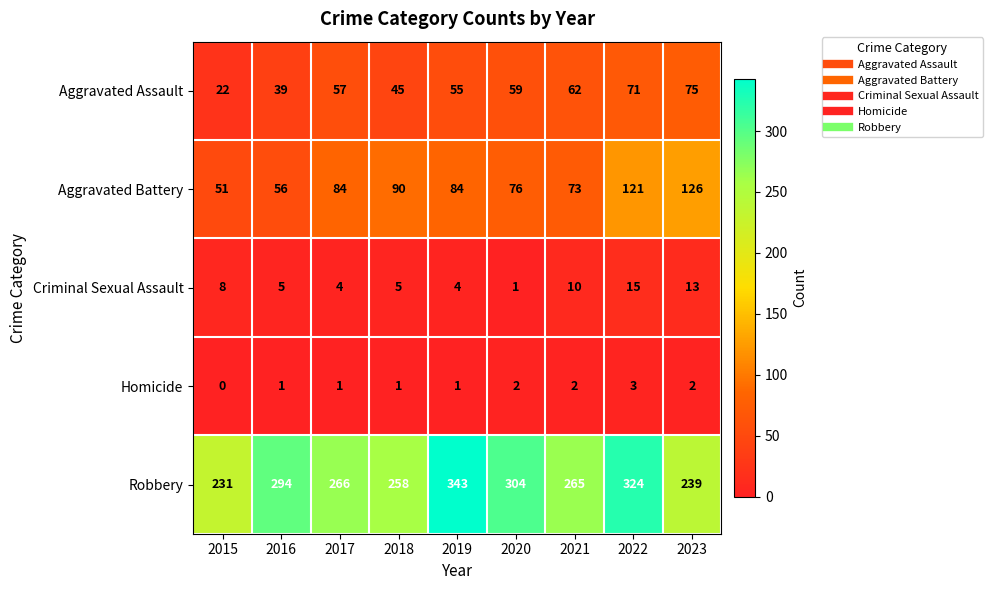

What is the sum of all Homicide values?

13